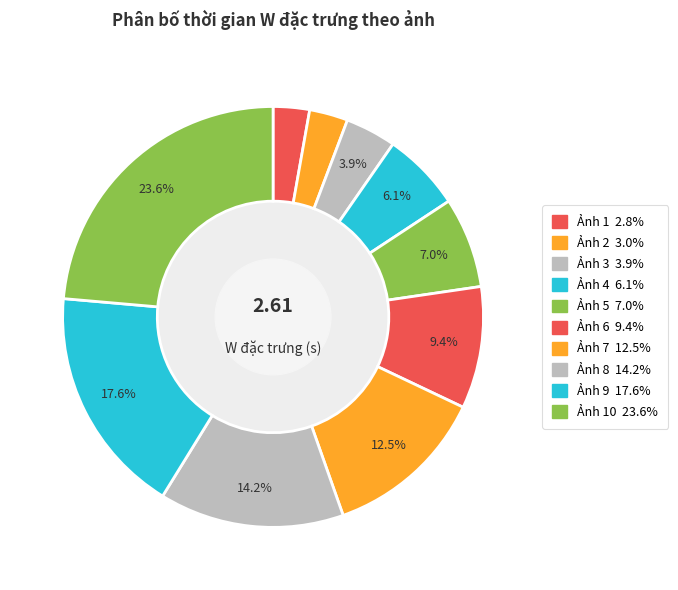

To the nearest percent, what is the average slice percentage?

10%